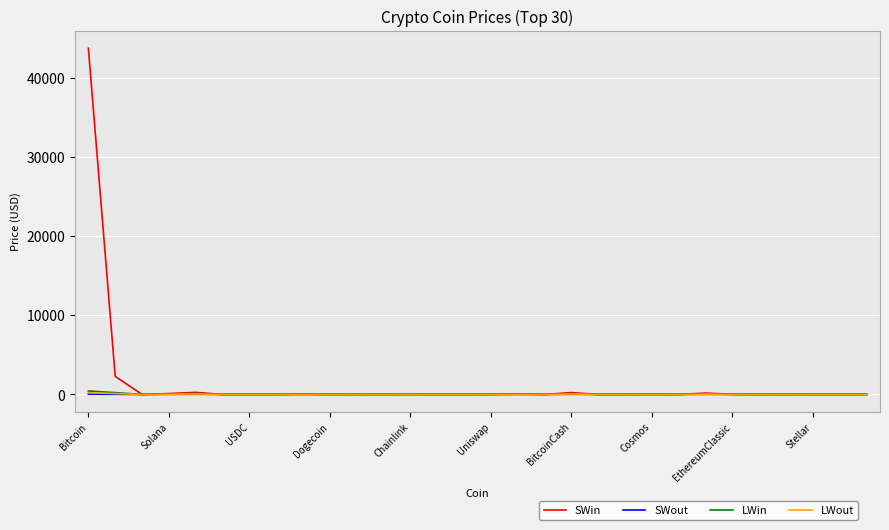

What are all the series names shown in the legend?

SWin, SWout, LWin, LWout